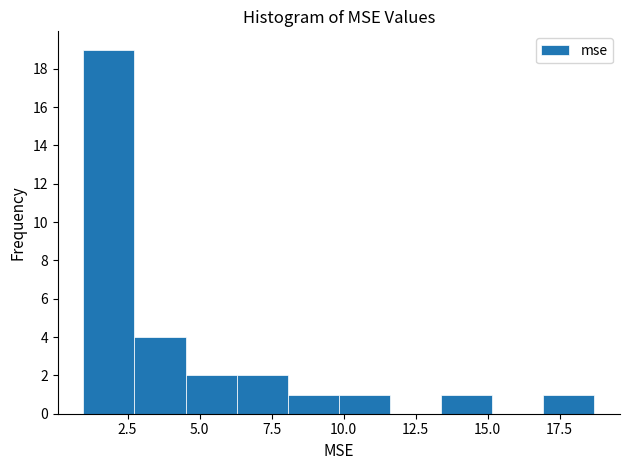

Around what value on the x-axis is the tallest bar? Give the approximate position of its centre, as read against the axis.

2.0